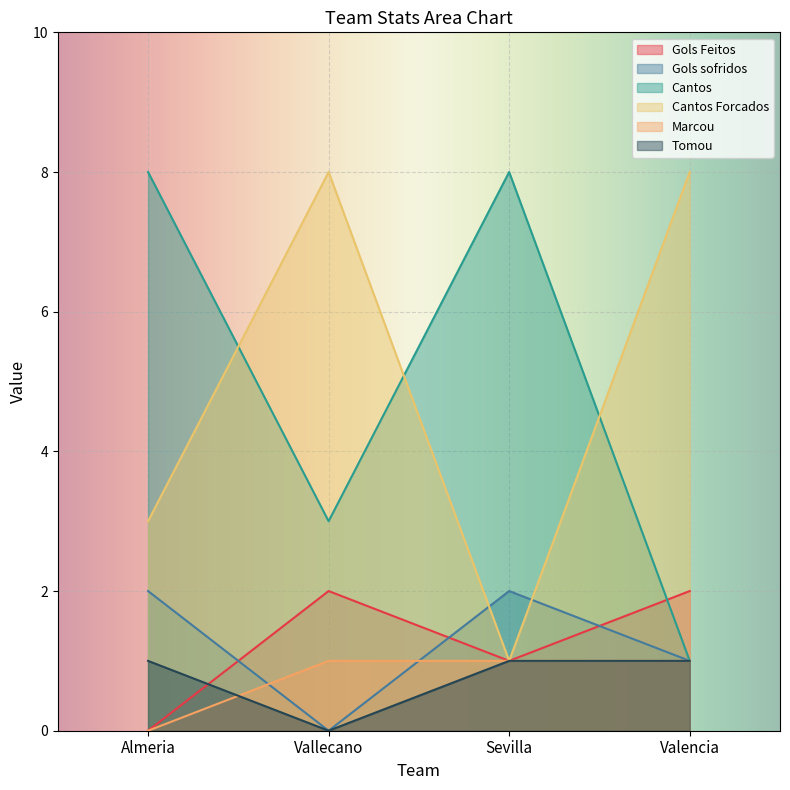

At which label does Cantos reach its peak?

Almeria